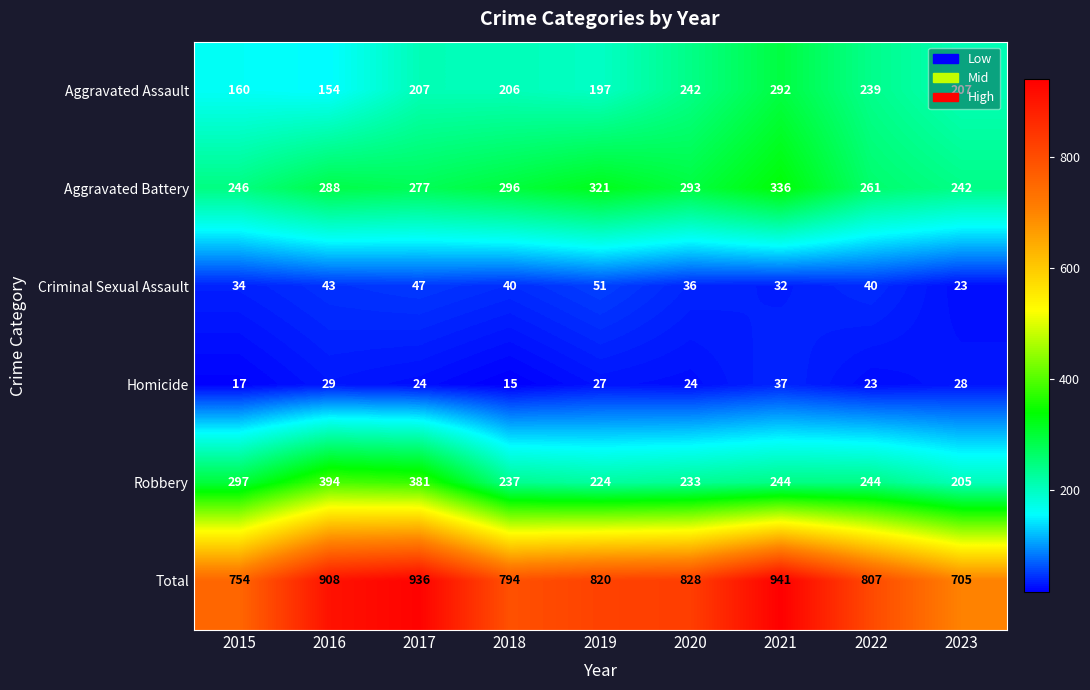

Count the number of categories in the chart.

9